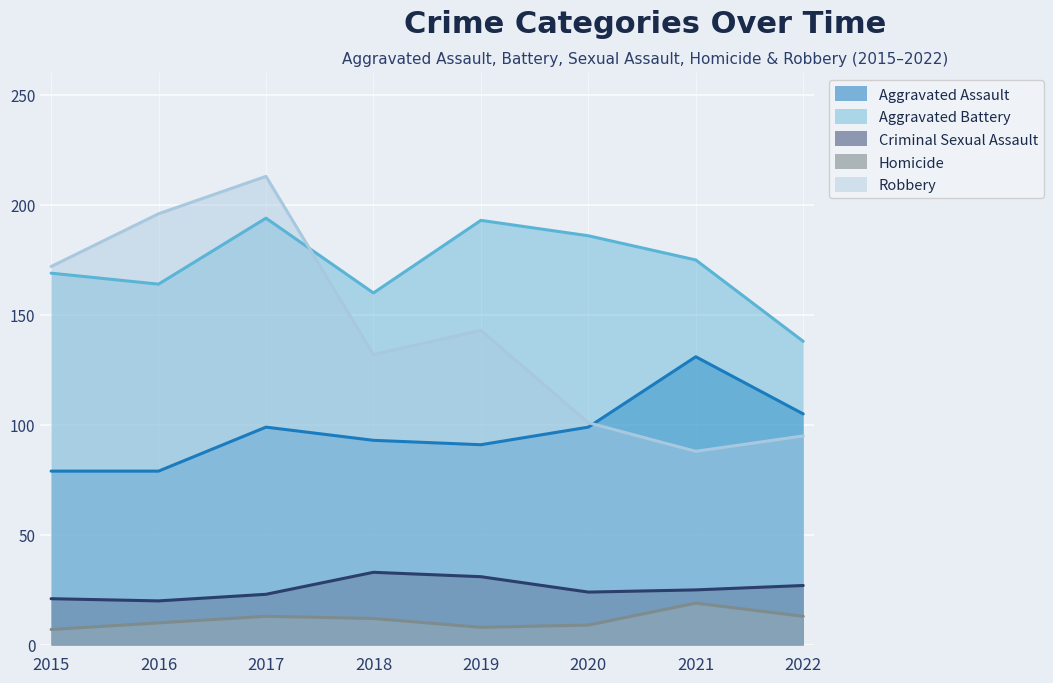

Reading left to right, transcribe all the data shown in this chart.

Aggravated Assault: 79	79	99	93	91	99	131	105
Aggravated Battery: 169	164	194	160	193	186	175	138
Criminal Sexual Assault: 21	20	23	33	31	24	25	27
Homicide: 7	10	13	12	8	9	19	13
Robbery: 172	196	213	132	143	101	88	95